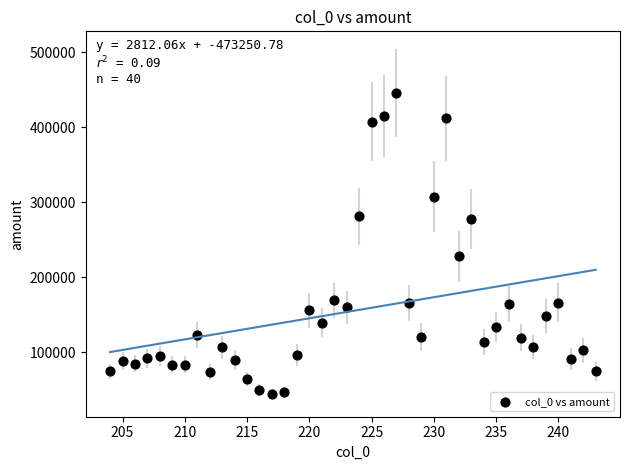

What is the range of Y values (max minus min)?

401458.0